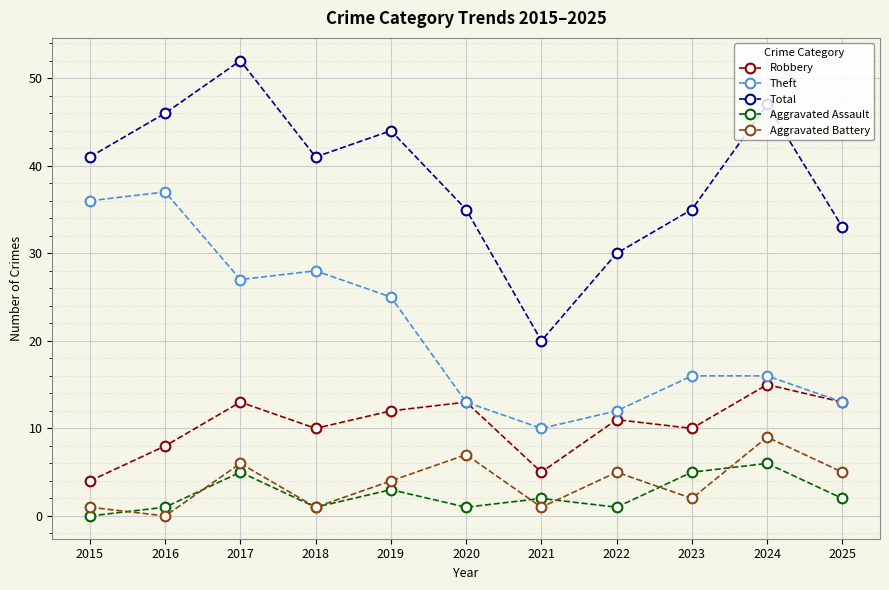

Which category has the highest value in the Theft series?

2016